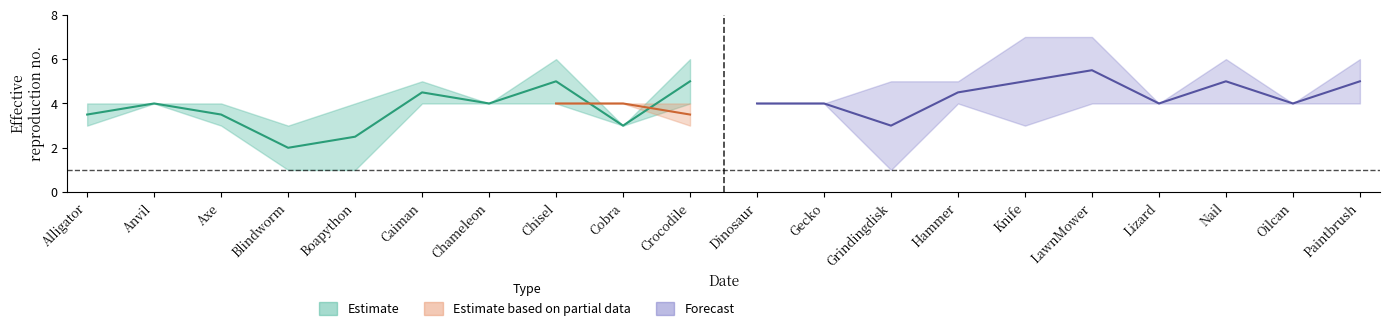

Is it true that Knife equals 1 at Knife?

False